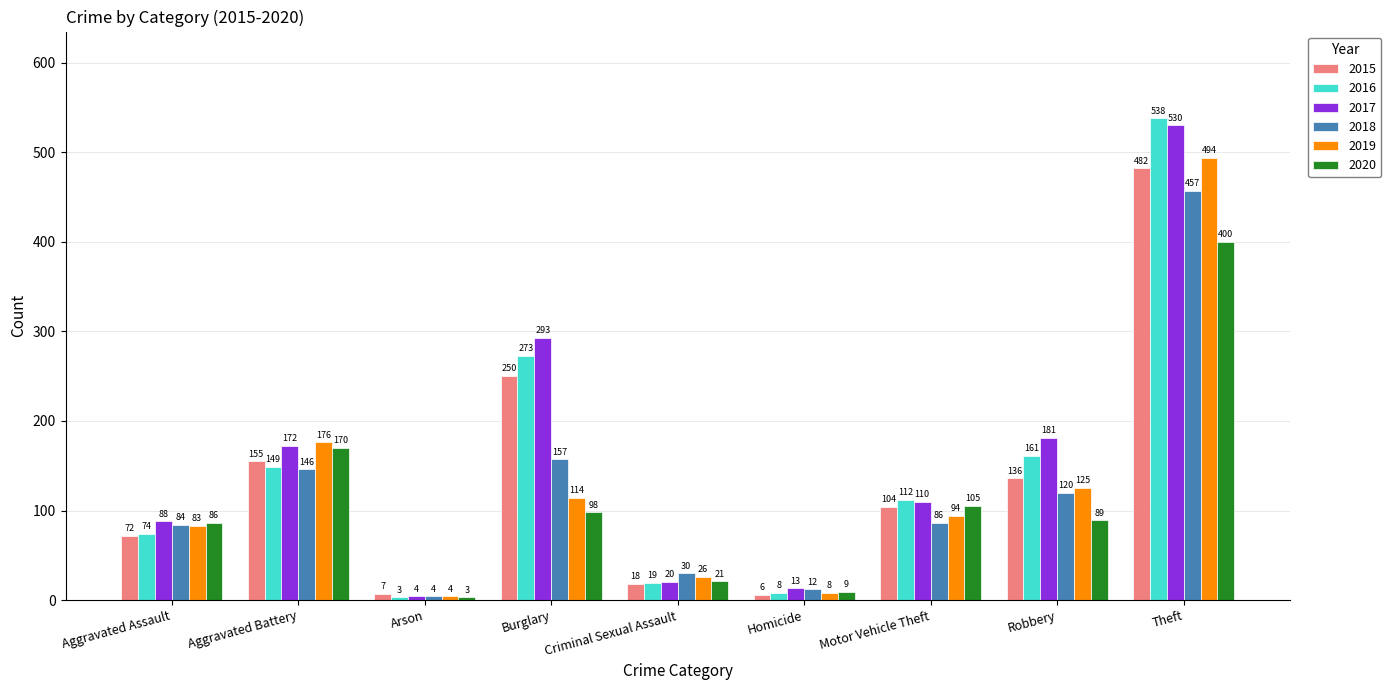

Reading left to right, extract all data points from this chart.

2015: Aggravated Assault=72	Aggravated Battery=155	Arson=7	Burglary=250	Criminal Sexual Assault=18	Homicide=6	Motor Vehicle Theft=104	Robbery=136	Theft=482
2016: Aggravated Assault=74	Aggravated Battery=149	Arson=3	Burglary=273	Criminal Sexual Assault=19	Homicide=8	Motor Vehicle Theft=112	Robbery=161	Theft=538
2017: Aggravated Assault=88	Aggravated Battery=172	Arson=4	Burglary=293	Criminal Sexual Assault=20	Homicide=13	Motor Vehicle Theft=110	Robbery=181	Theft=530
2018: Aggravated Assault=84	Aggravated Battery=146	Arson=4	Burglary=157	Criminal Sexual Assault=30	Homicide=12	Motor Vehicle Theft=86	Robbery=120	Theft=457
2019: Aggravated Assault=83	Aggravated Battery=176	Arson=4	Burglary=114	Criminal Sexual Assault=26	Homicide=8	Motor Vehicle Theft=94	Robbery=125	Theft=494
2020: Aggravated Assault=86	Aggravated Battery=170	Arson=3	Burglary=98	Criminal Sexual Assault=21	Homicide=9	Motor Vehicle Theft=105	Robbery=89	Theft=400